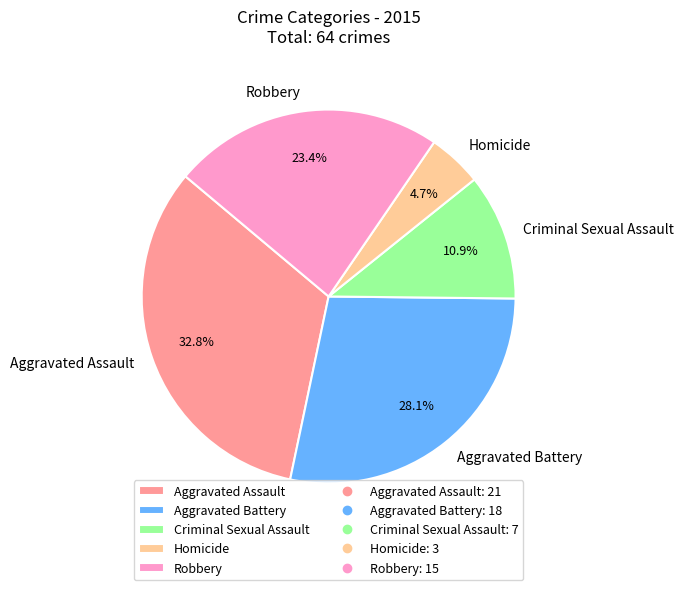

Is there a majority slice in this chart?

No